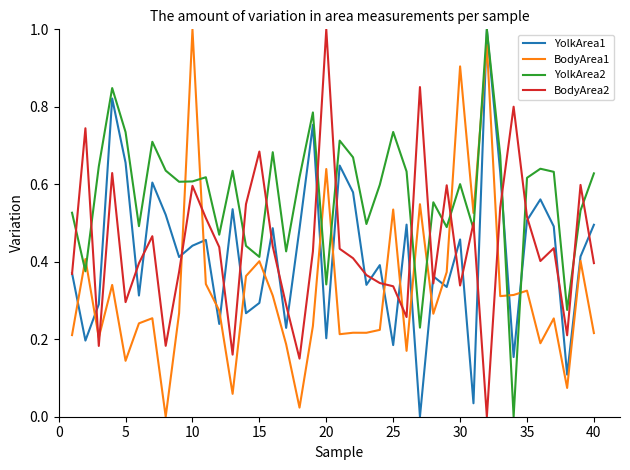

Which series has the largest total across all categories?

YolkArea2